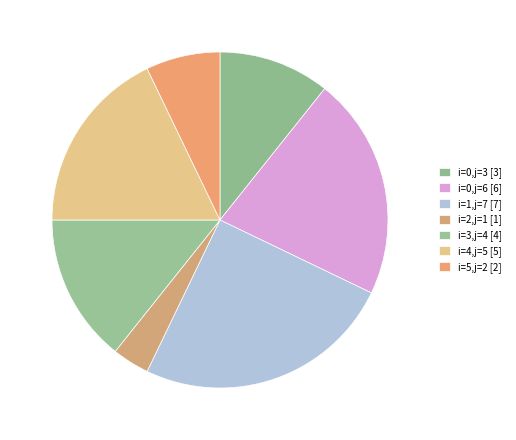

Count the number of slices in the pie.

7